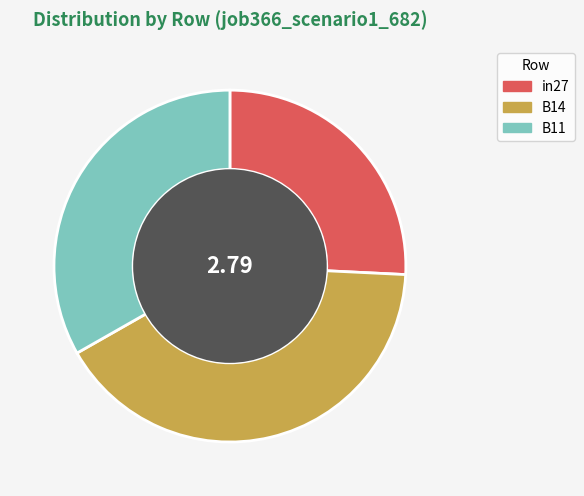

Rank the categories by value from highest to lowest.

B14, B11, in27